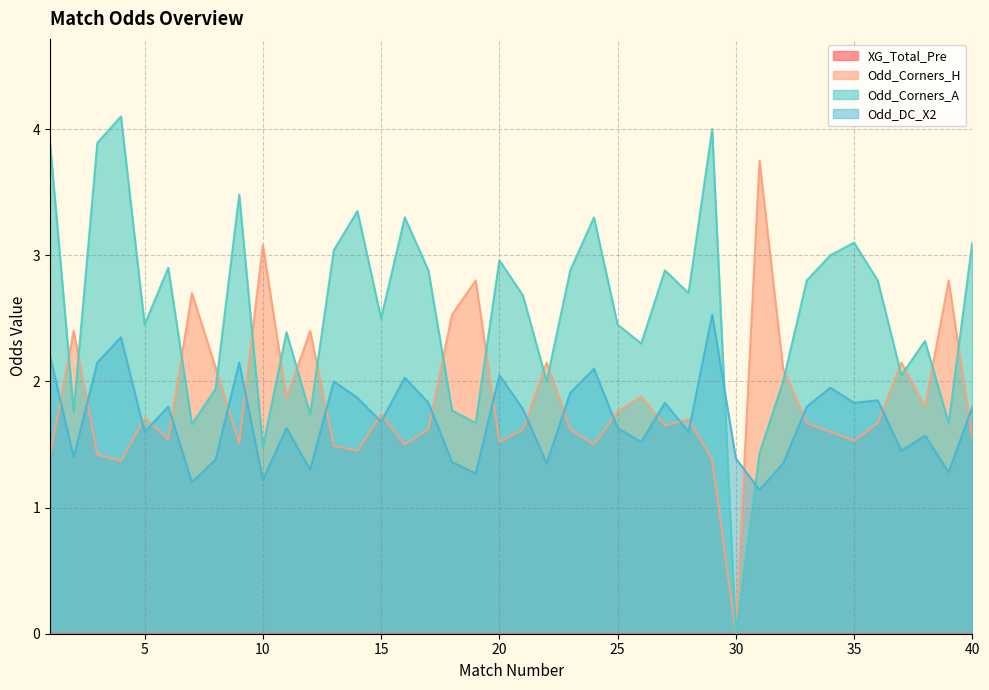

How many lines are shown in the chart?

4